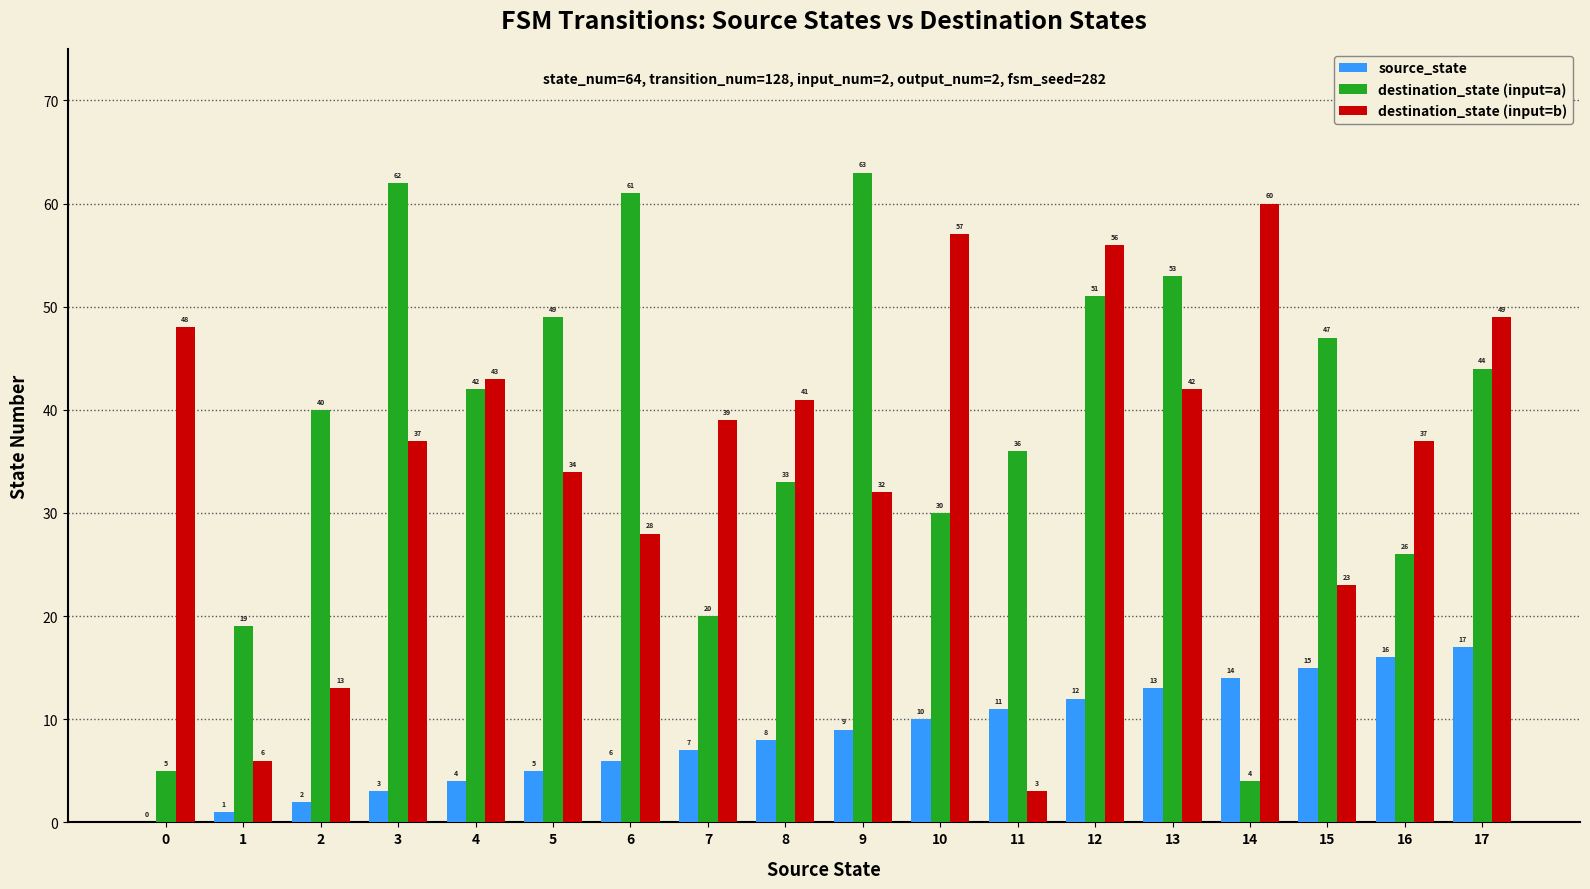

Which series changed the most between 13 and 15?

destination_state (input=b)